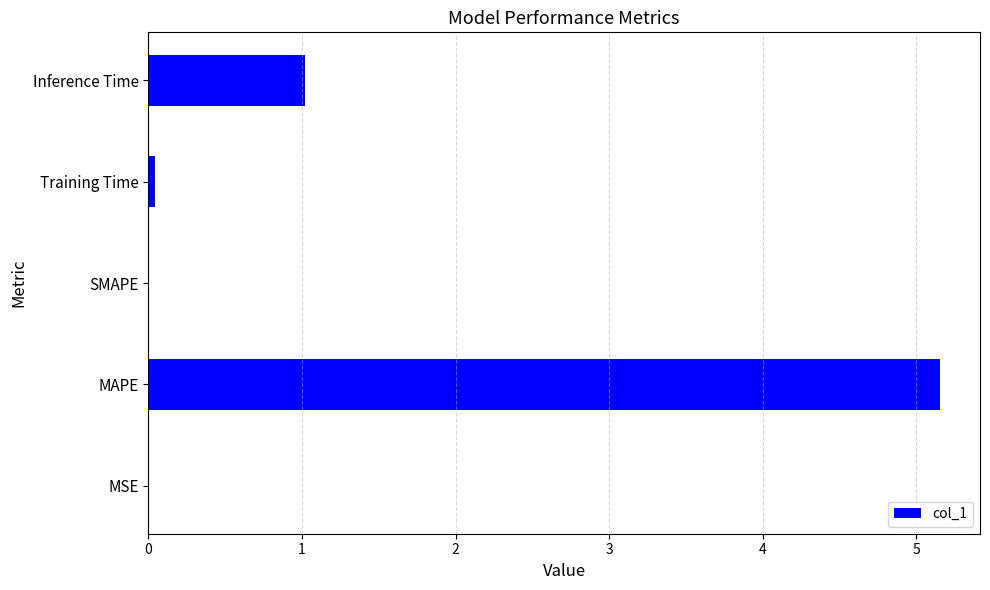

The value at MAPE is 5.2. True or false?

True